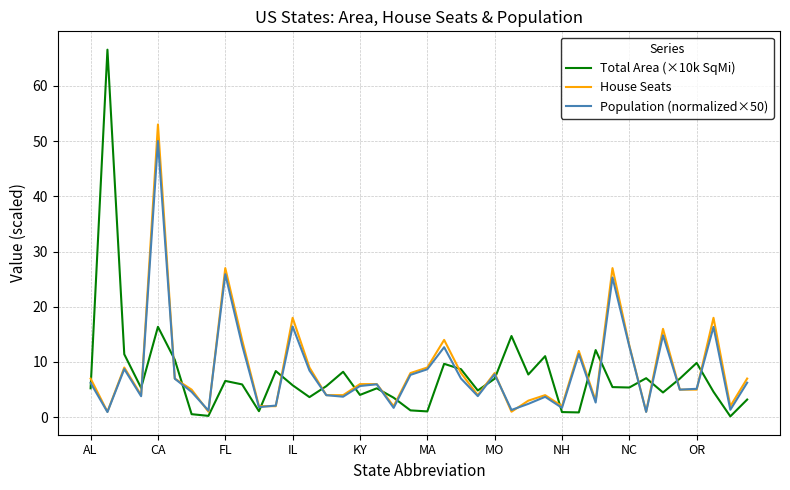

What is the maximum value for Population (normalized×50)?

50.0